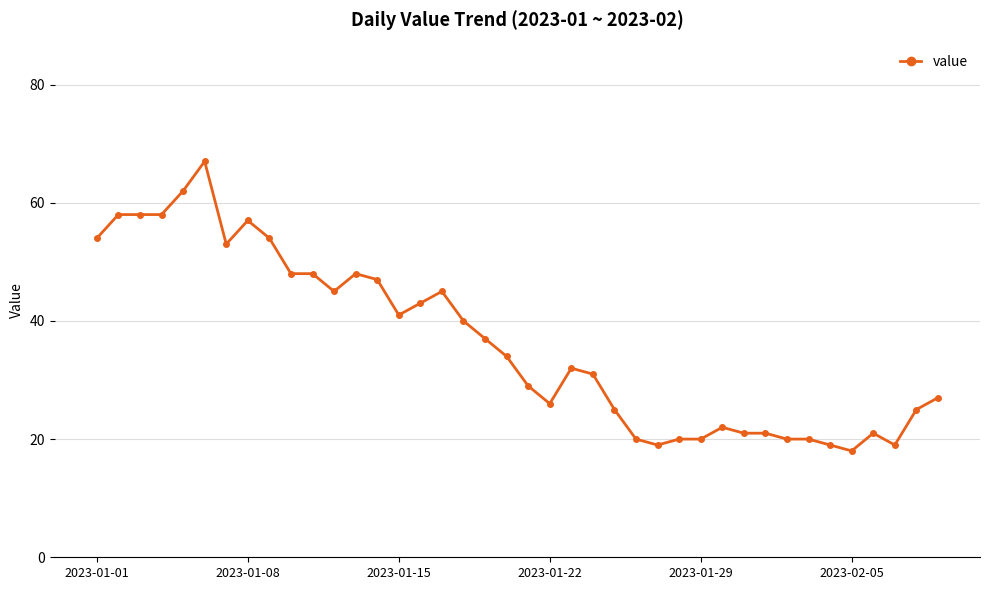

What is the value of the 21st point from the left?

29